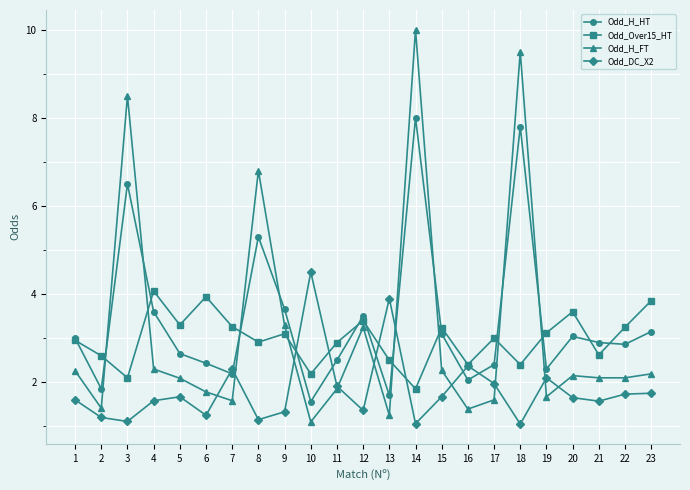

The Odd_H_HT series shows 7.8 at 18. True or false?

True